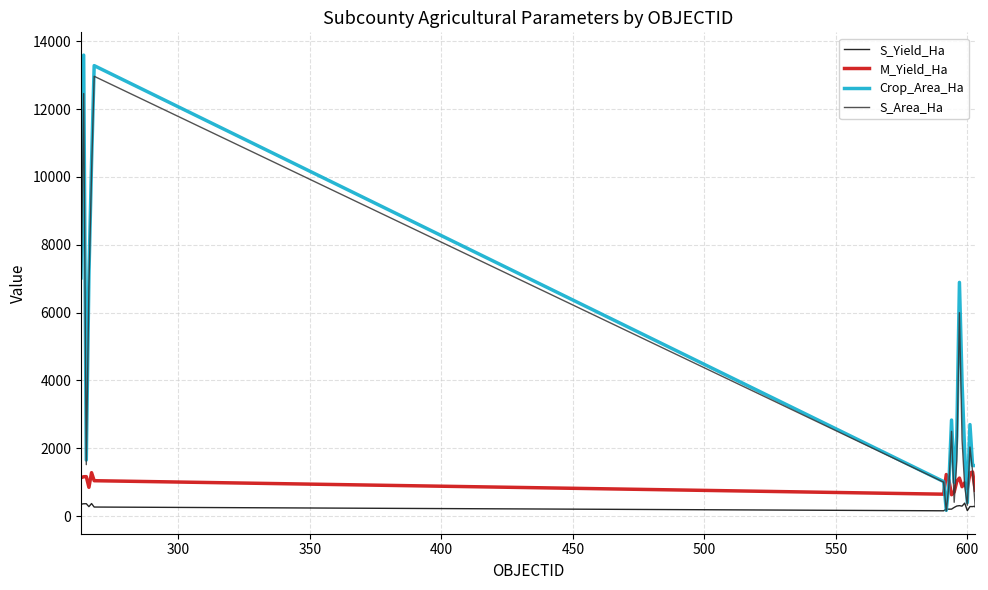

True or false: M_Yield_Ha and S_Yield_Ha intersect in this chart.

False